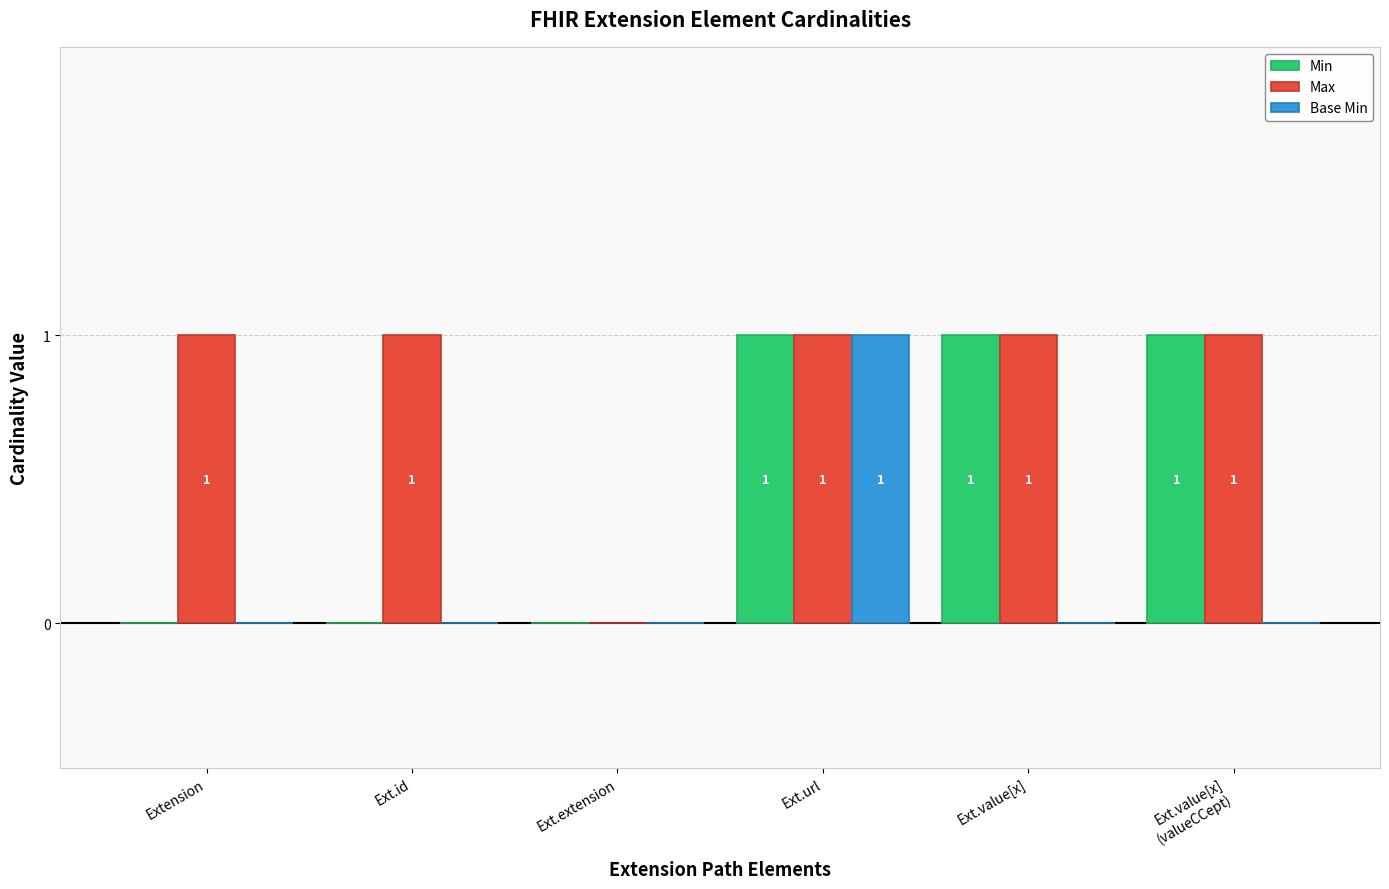

Are the bars horizontal?

No